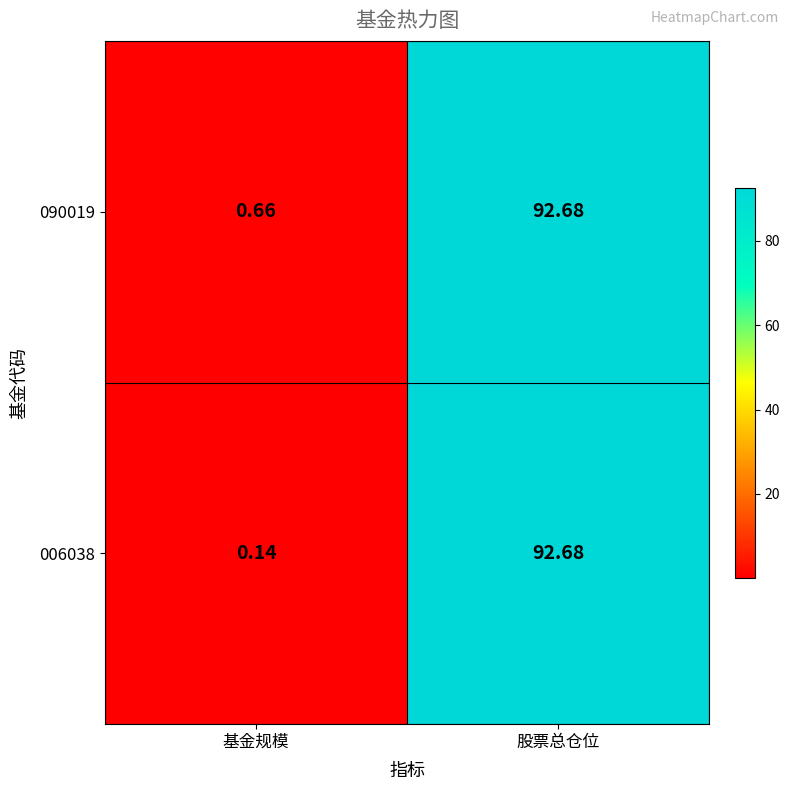

At which label does 090019 first exceed 92?

股票总仓位